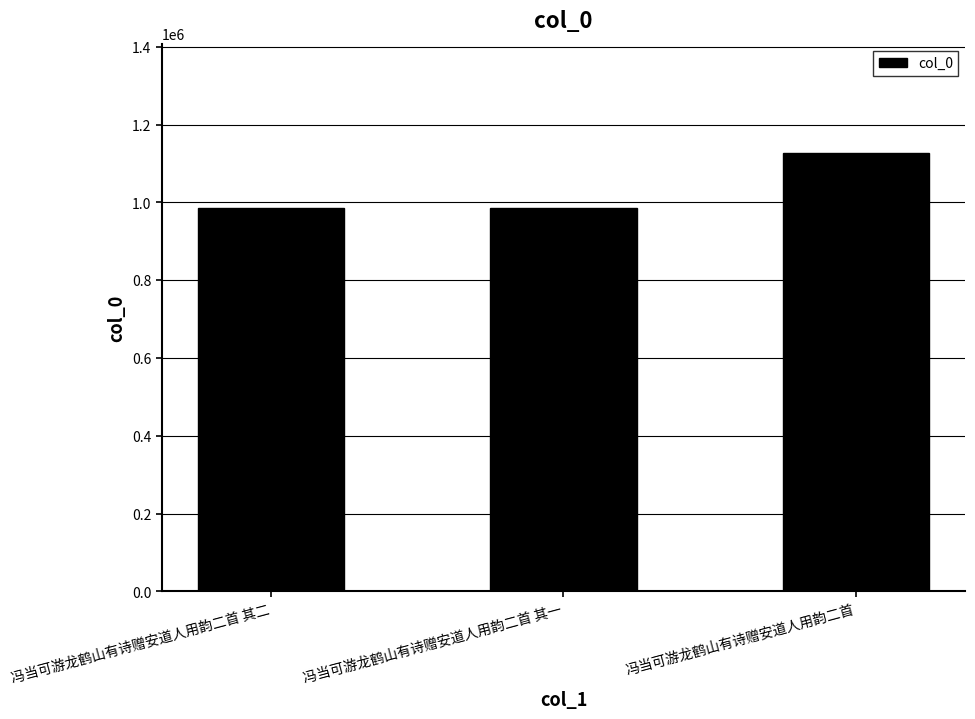

True or false: the data shows 1125746 at 冯当可游龙鹤山有诗赠安道人用韵二首.

True